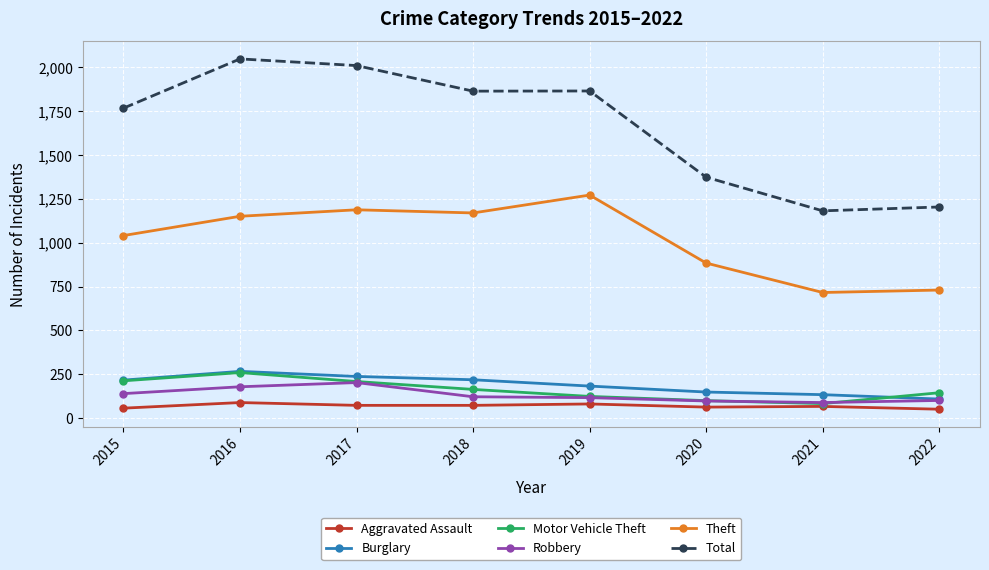

The Theft series shows 1887 at 2018. True or false?

False